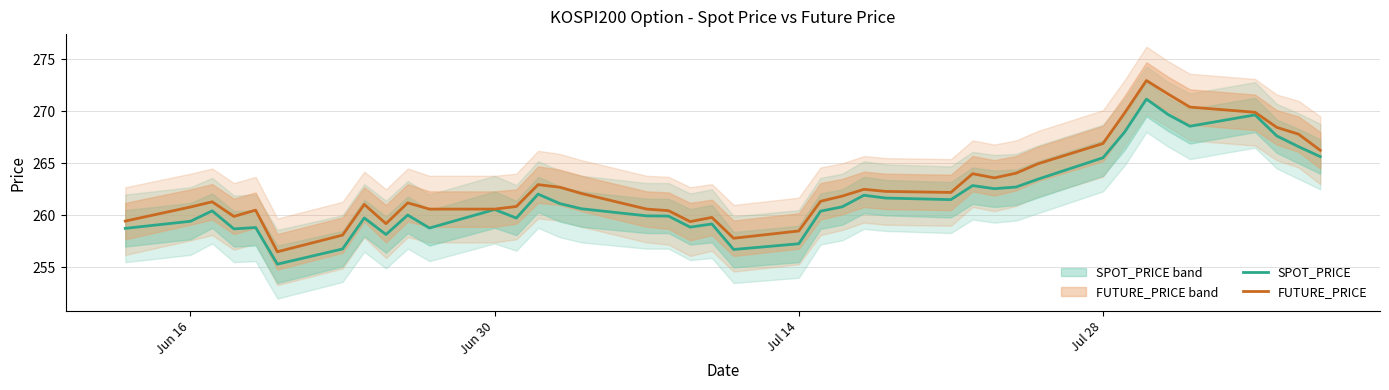

At how many categories does at least one series exceed 260?

31